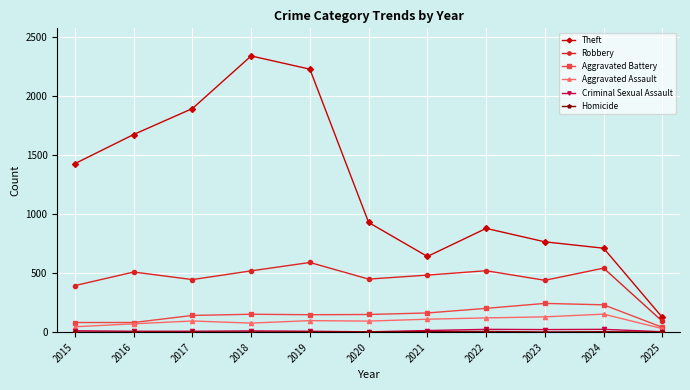

True or false: Theft has more than 1 points higher than both neighbors.

True